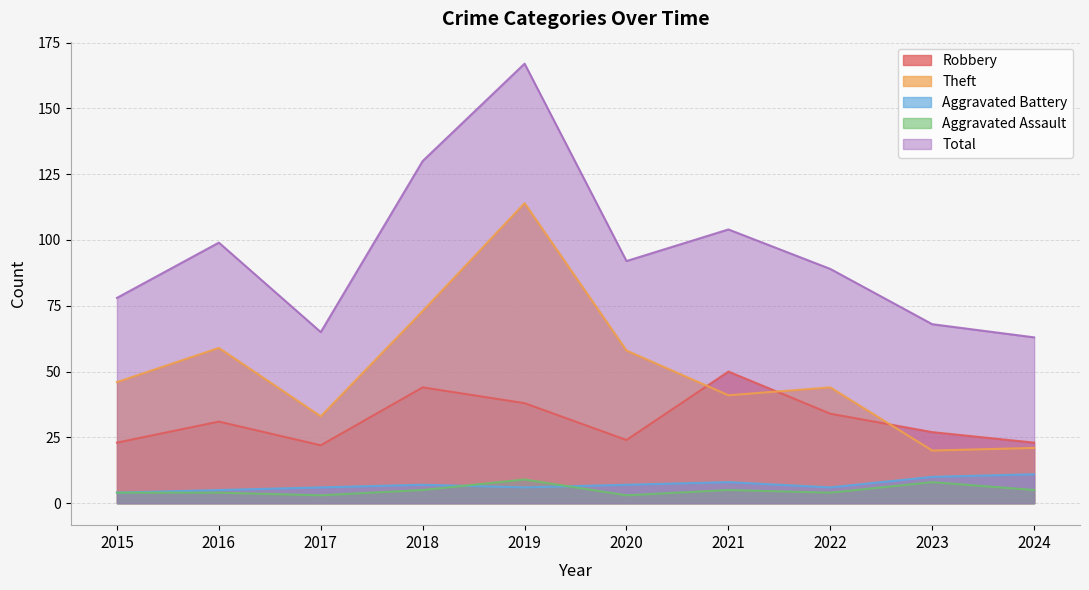

How many series are shown in this chart?

5